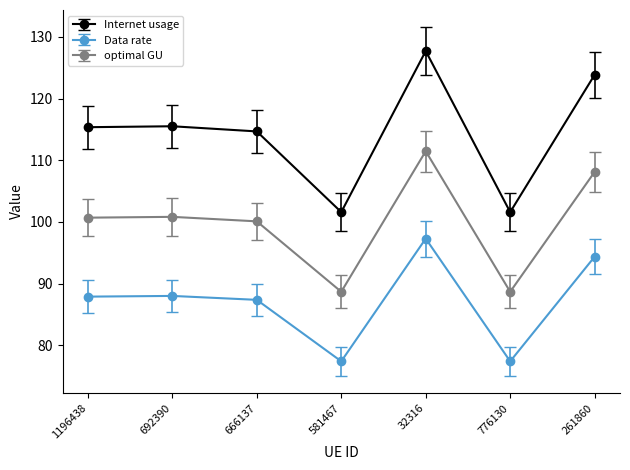

Read the Internet usage value at 581467.

101.6